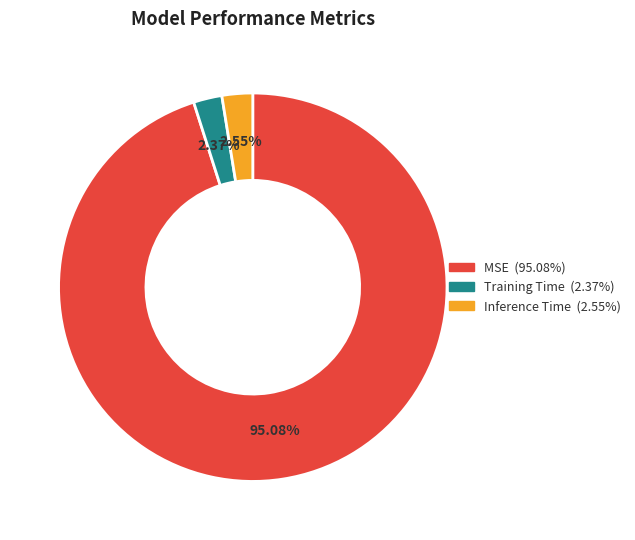

Count the number of slices in the pie.

3